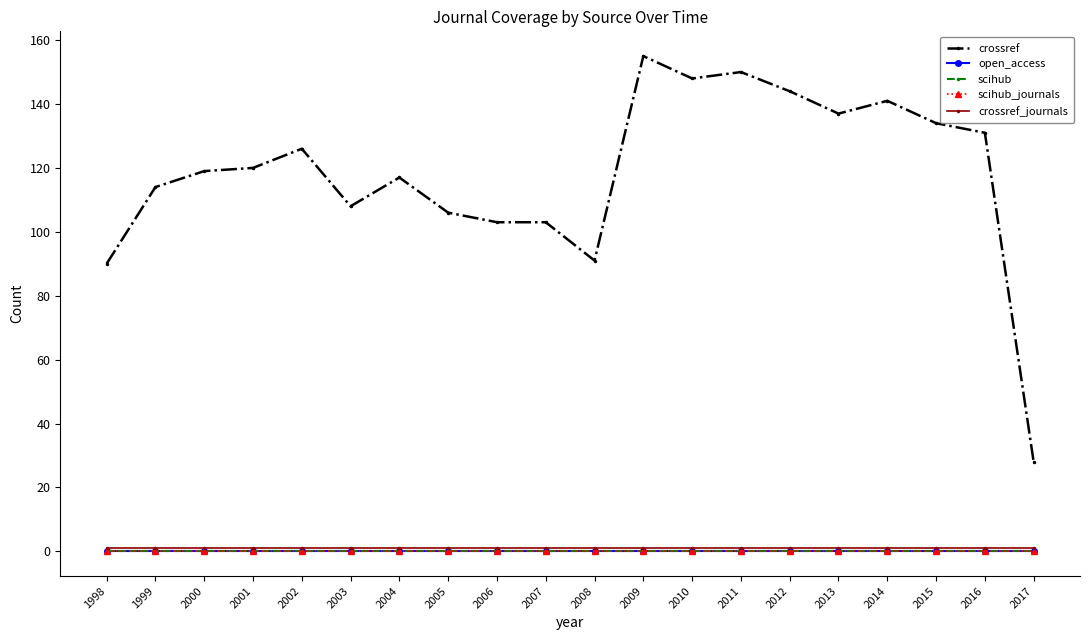

Is this an area chart (filled region under the line)?

No